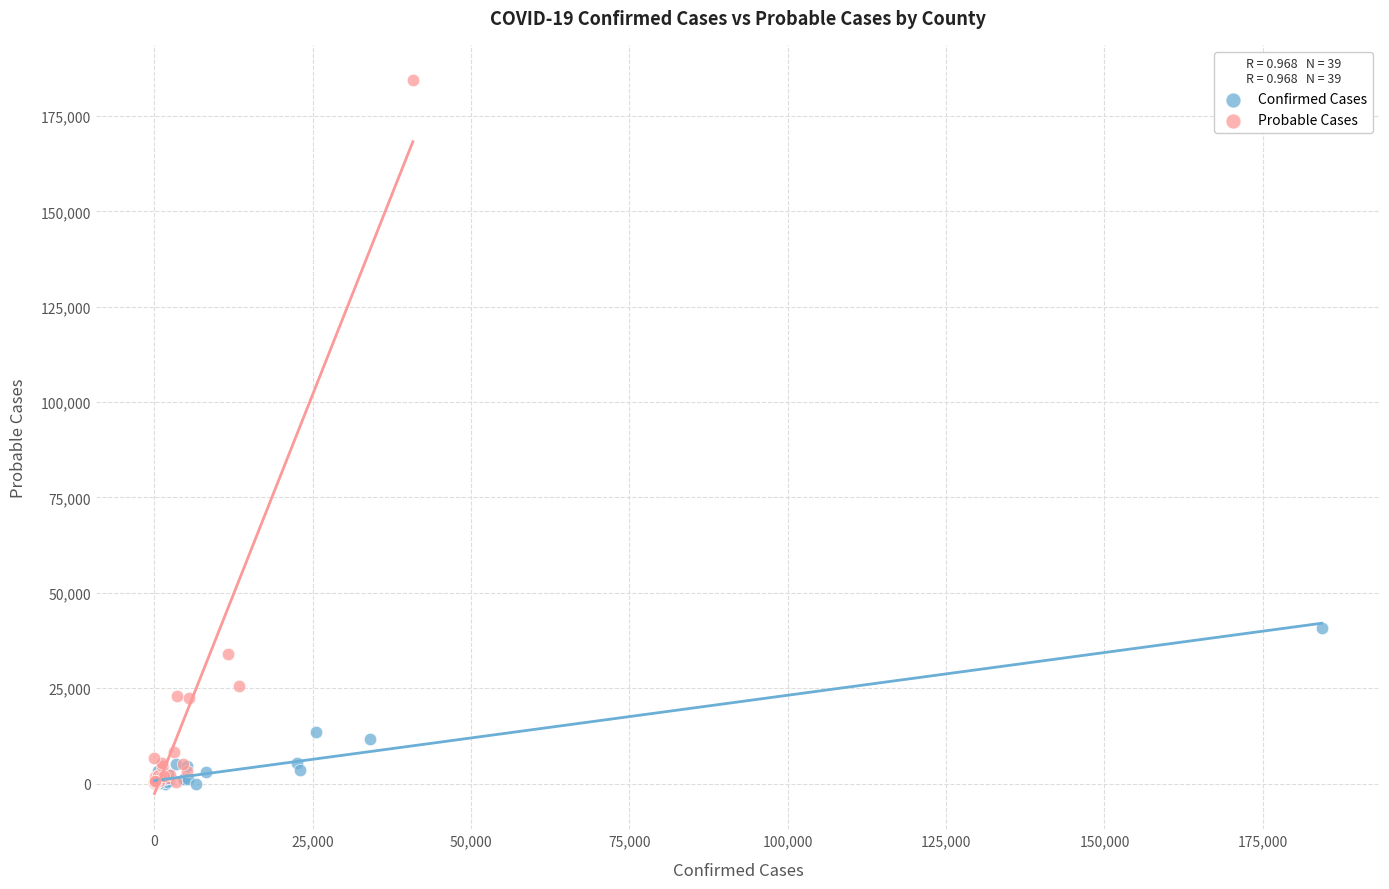

Which series has the widest spread of Y values?

Probable Cases